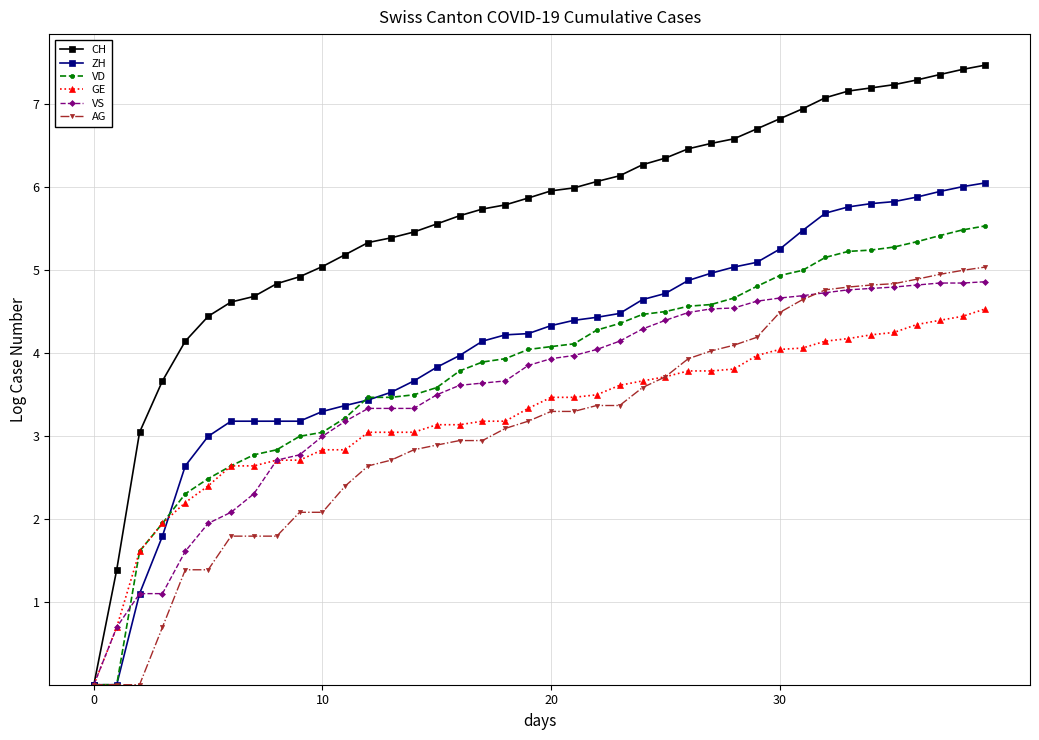

At how many categories does at least one series exceed 1?

39